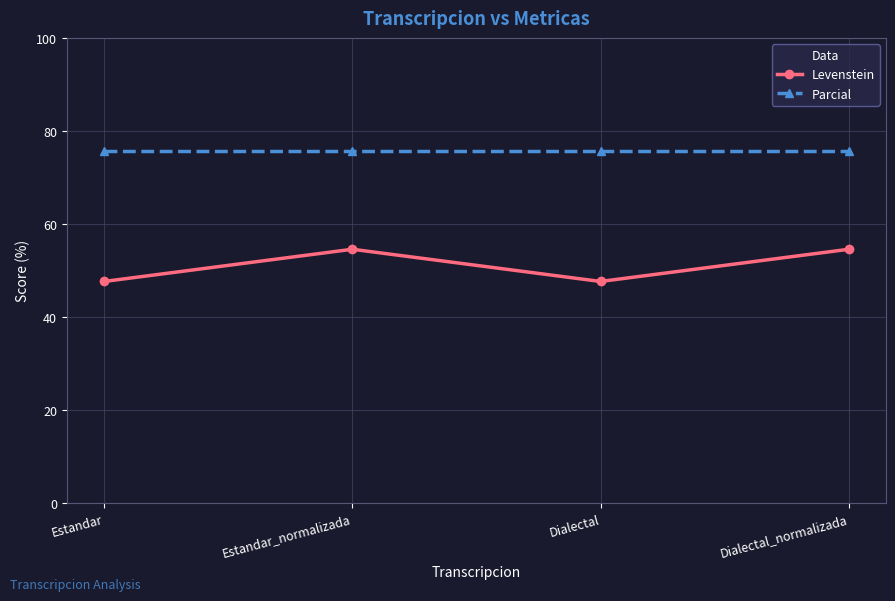

True or false: Levenstein and Parcial intersect in this chart.

False